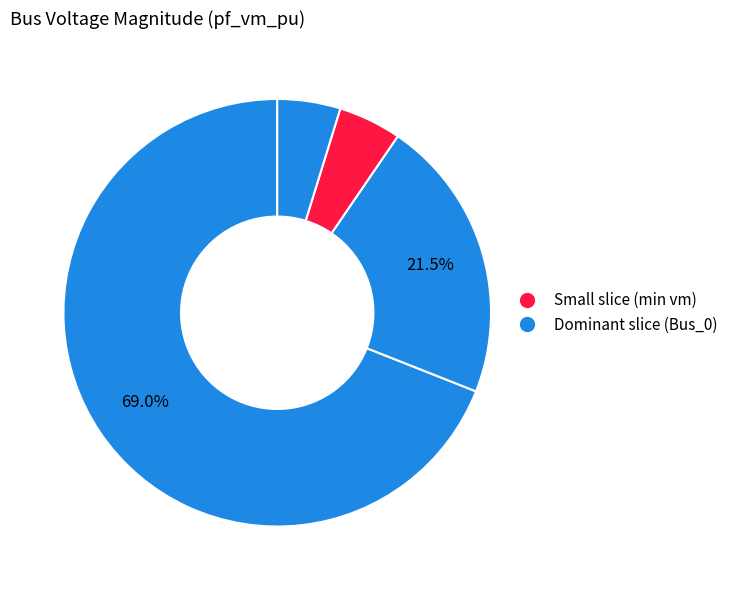

Count the number of slices in the pie.

4